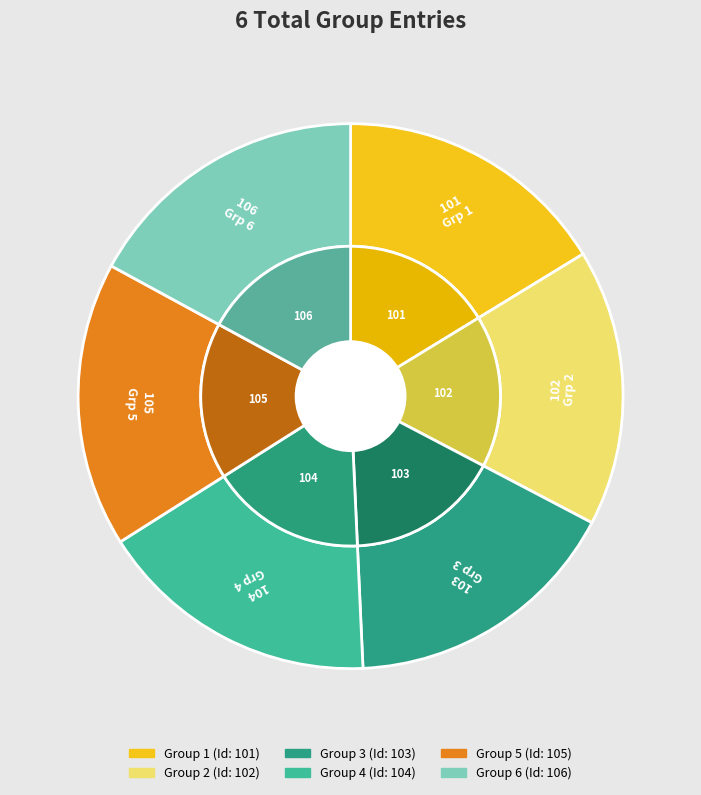

Count the number of slices in the pie.

6